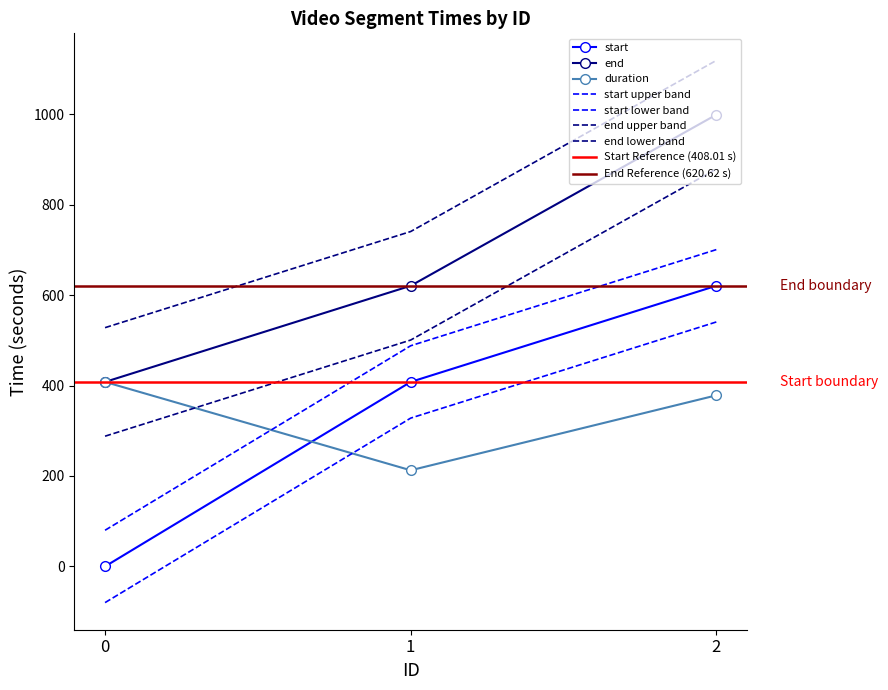

What is the maximum value for end?

999.0